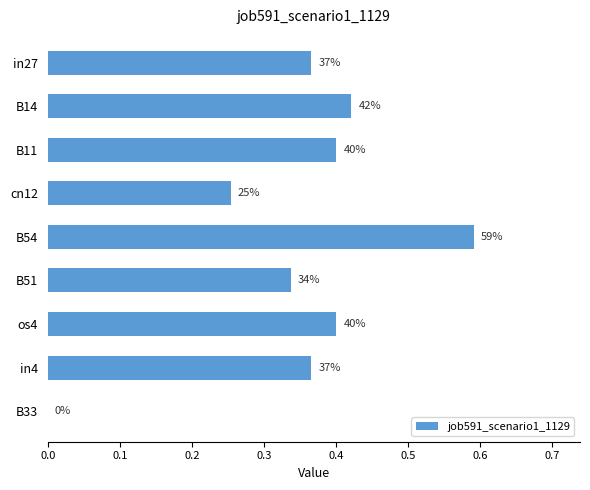

Are the bars grouped side by side (vs. stacked)?

No